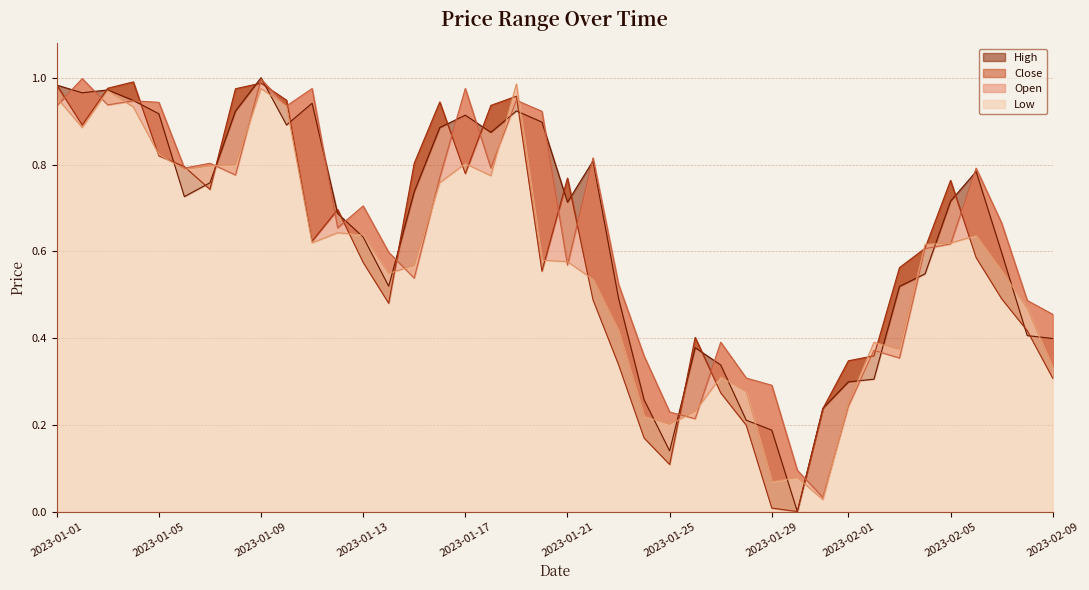

What are all the series names shown in the legend?

High, Close, Open, Low